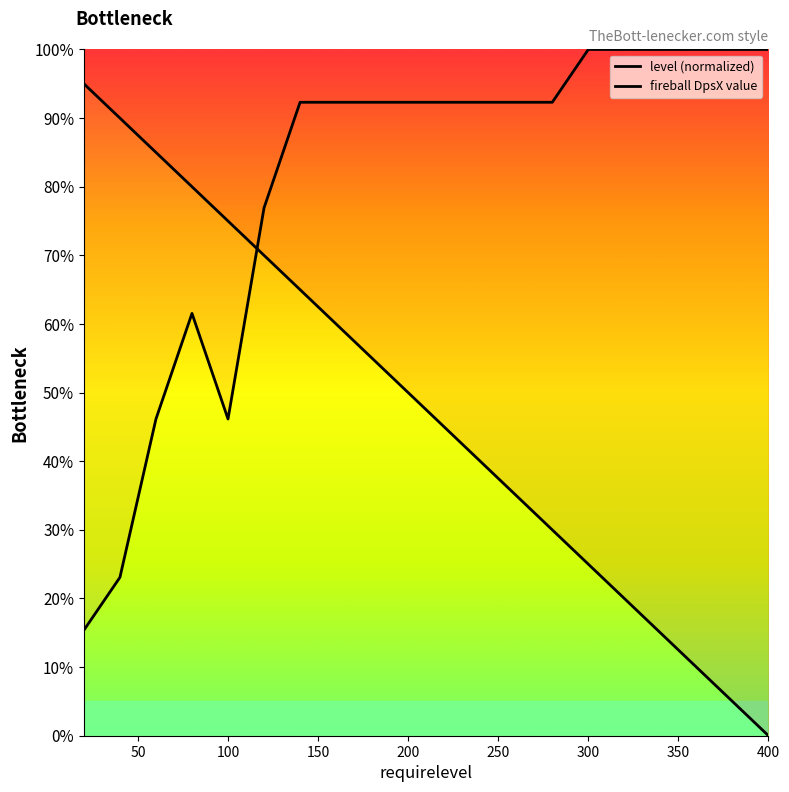

Which series changed the most between 160 and 400?

level